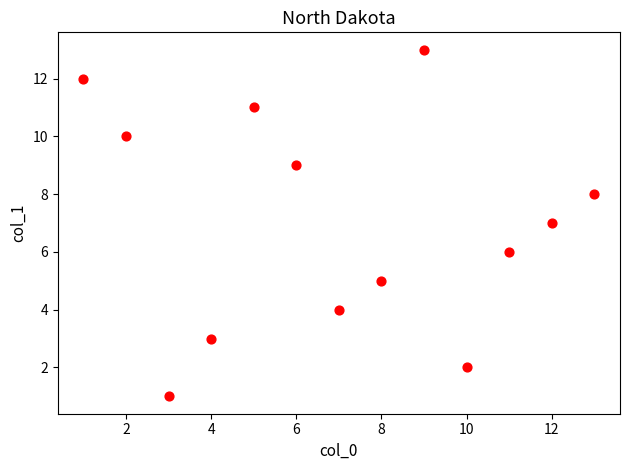

What is the range of Y values (max minus min)?

12